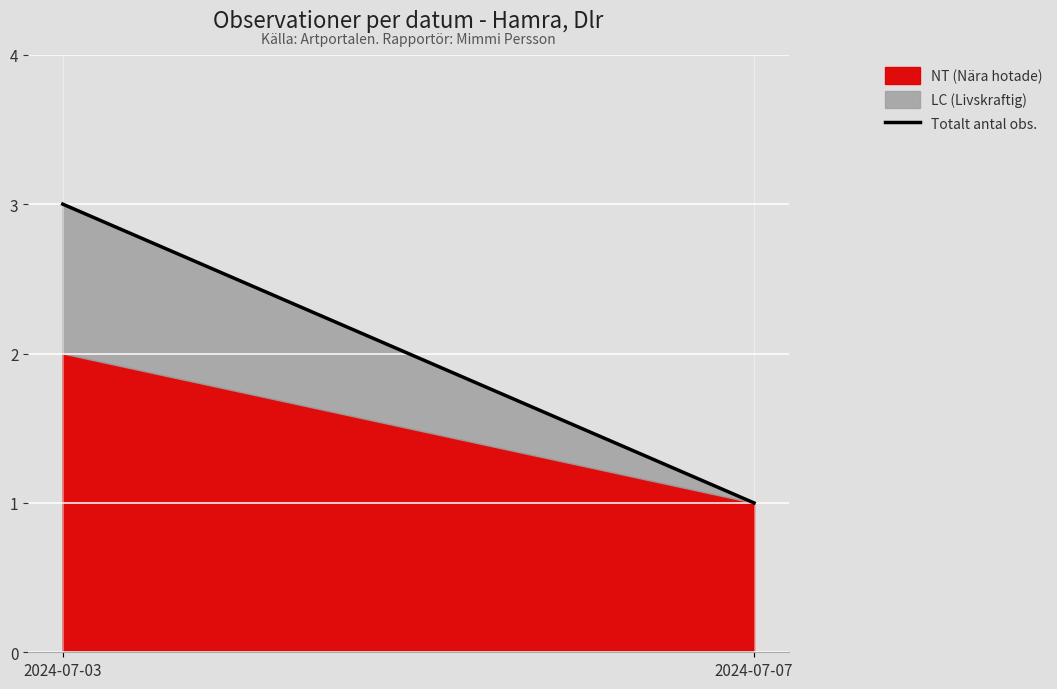

List the labels in order of value, smallest first.

2024-07-07, 2024-07-03